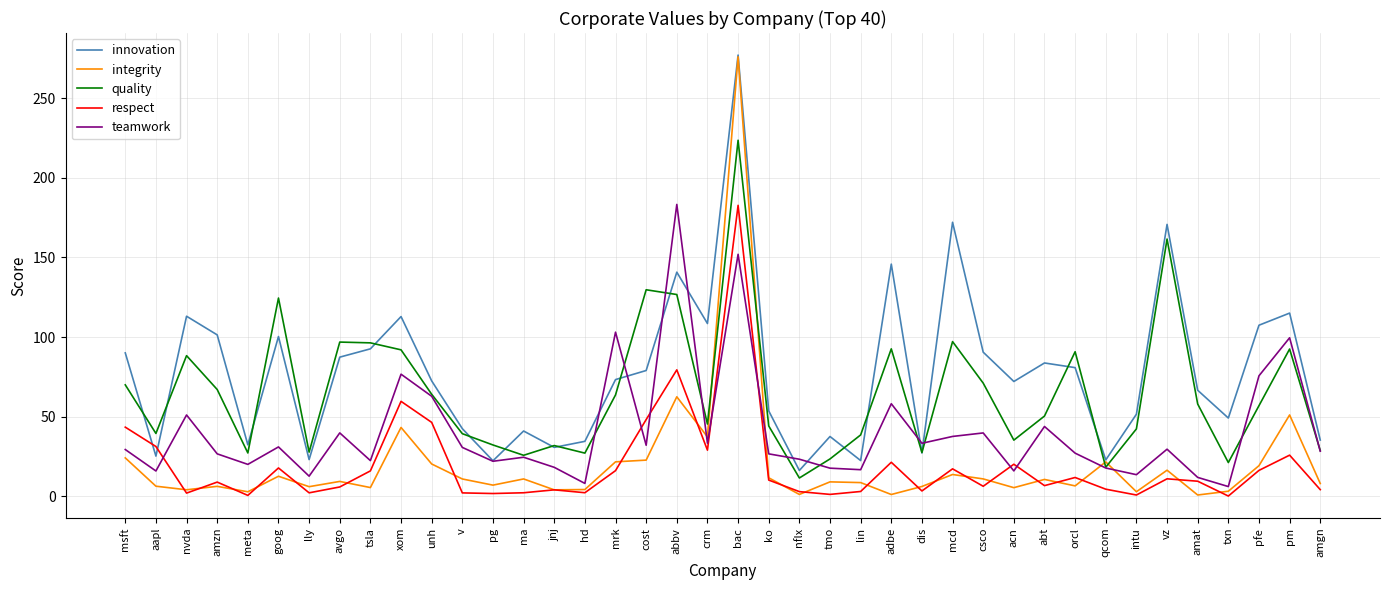

Which label corresponds to the largest value in the chart?

bac